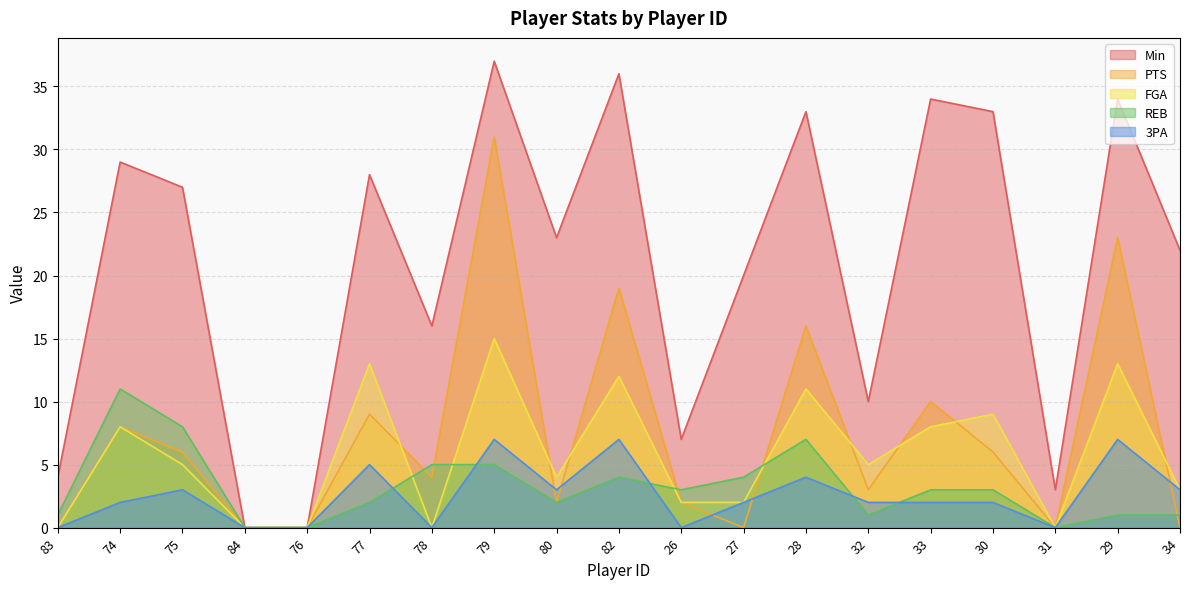

What is the difference between the maximum and minimum values in the PTS series?

31